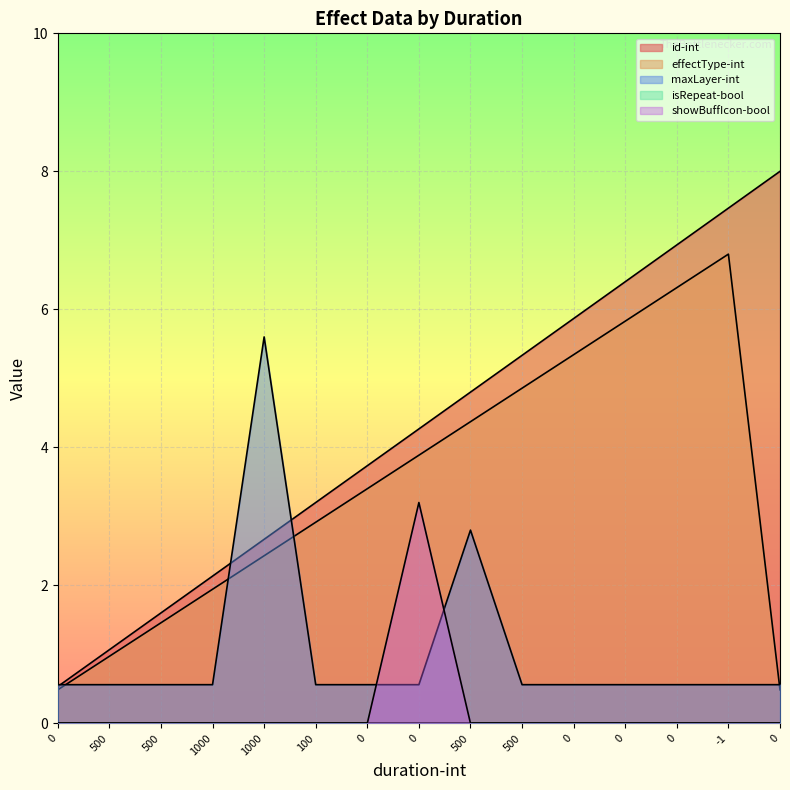

Reading left to right, list all the values displayed in this chart.

id-int: 0=0.5	500=1.1	500=1.6	1000=2.1	1000=2.7	100=3.2	0=3.7	0=4.3	500=4.8	500=5.3	0=5.9	0=6.4	0=6.9	-1=7.5	0=8.0
effectType-int: 0=0.5	500=1.0	500=1.5	1000=1.9	1000=2.4	100=2.9	0=3.4	0=3.9	500=4.4	500=4.9	0=5.3	0=5.8	0=6.3	-1=6.8	0=0.5
maxLayer-int: 0=0.6	500=0.6	500=0.6	1000=0.6	1000=5.6	100=0.6	0=0.6	0=0.6	500=2.8	500=0.6	0=0.6	0=0.6	0=0.6	-1=0.6	0=0.6
showBuffIcon-bool: 0=0.0	500=0.0	500=0.0	1000=0.0	1000=0.0	100=0.0	0=0.0	0=3.2	500=0.0	500=0.0	0=0.0	0=0.0	0=0.0	-1=0.0	0=0.0